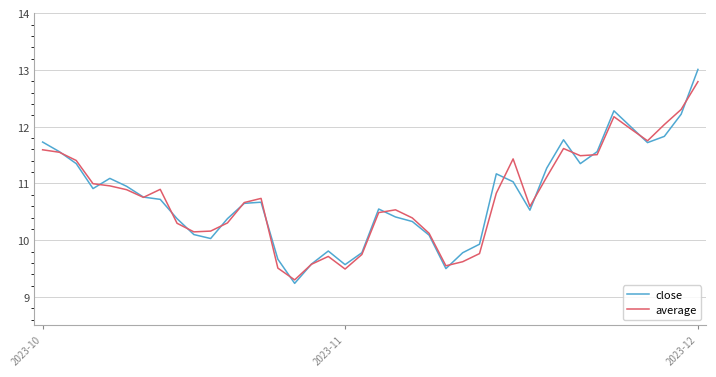

What is the minimum value shown in the chart?

9.2